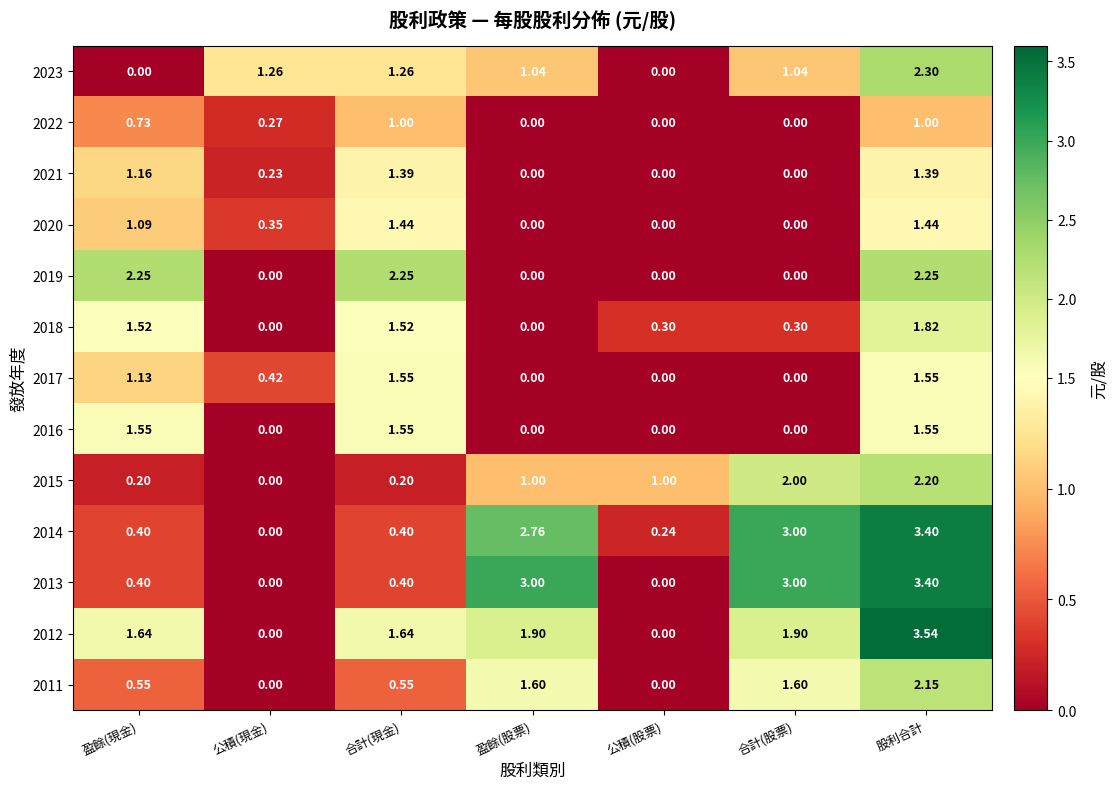

At which category does the chart reach its peak across all series?

股利合計